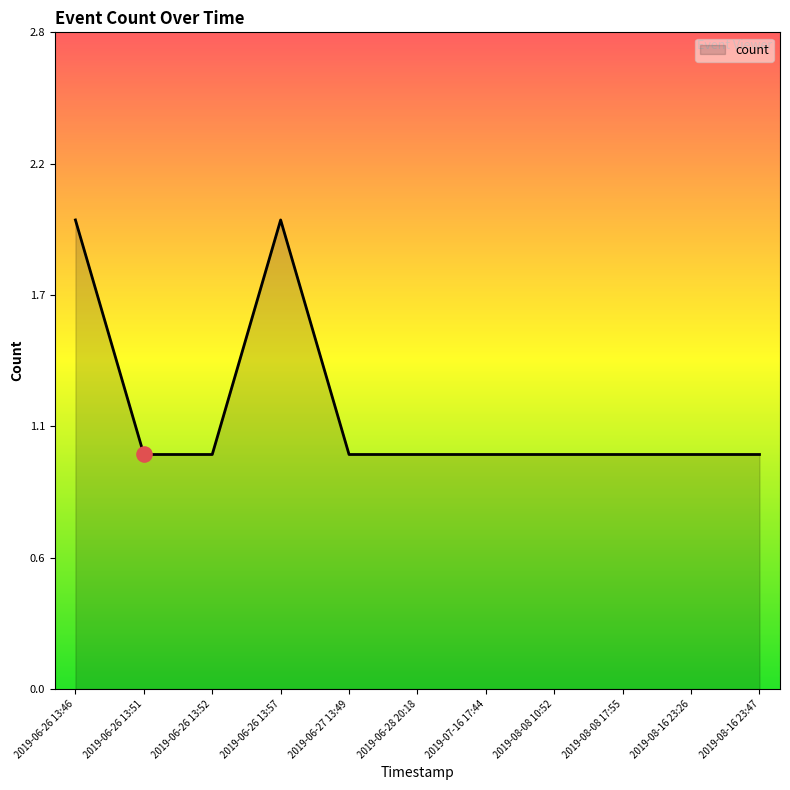

What is the ratio of the value at 2019-08-08 17:55 to the value at 2019-06-26 13:51?

1.0